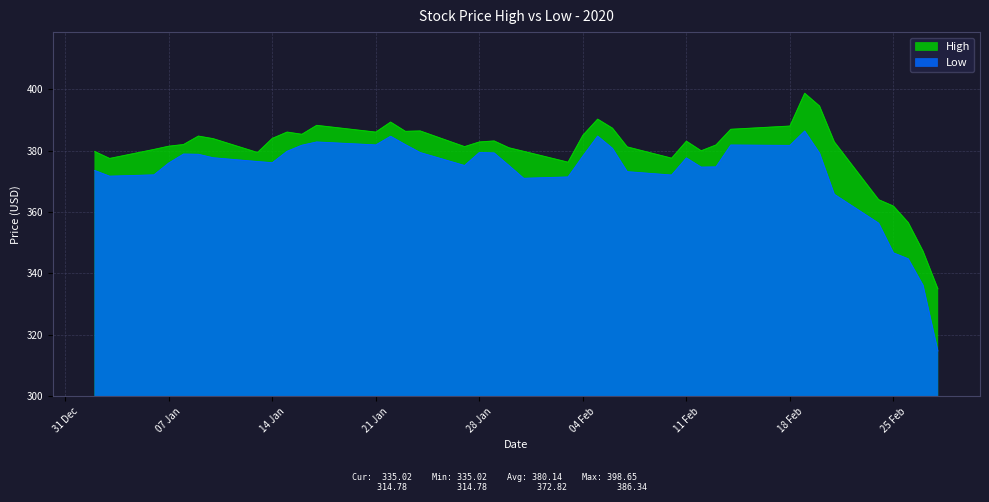

True or false: Low has a value of 370.9 at 2020-01-31.

True